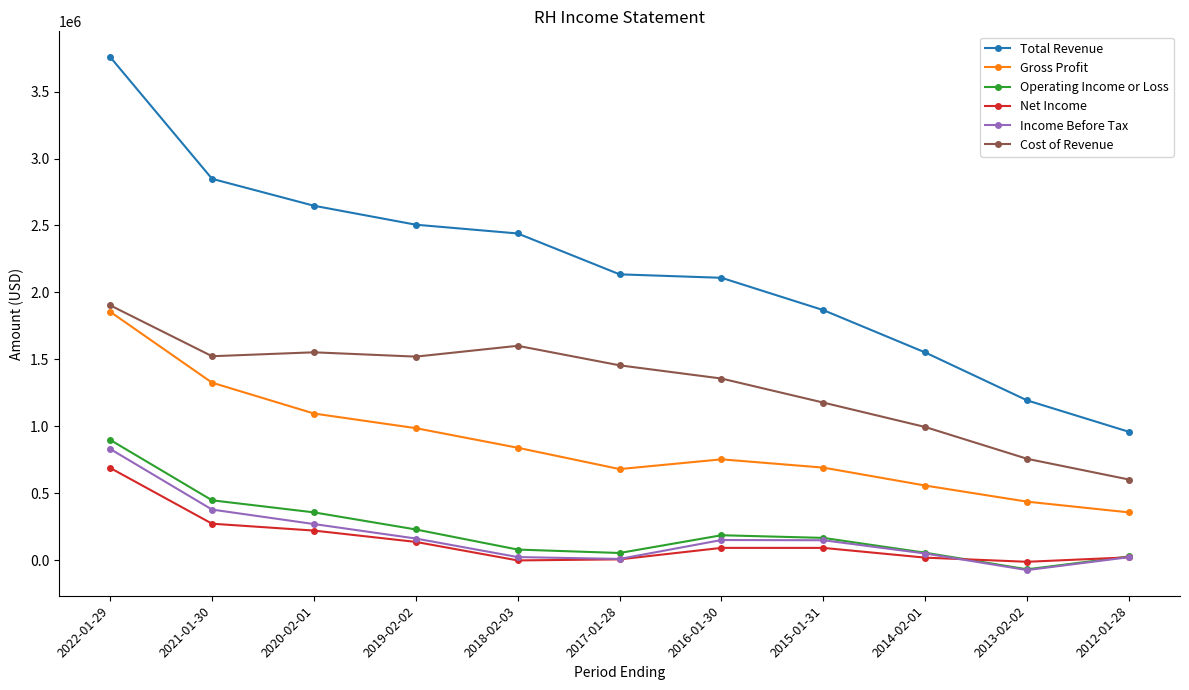

The value of Cost of Revenue at 2012-01-28 is 165505. True or false?

False